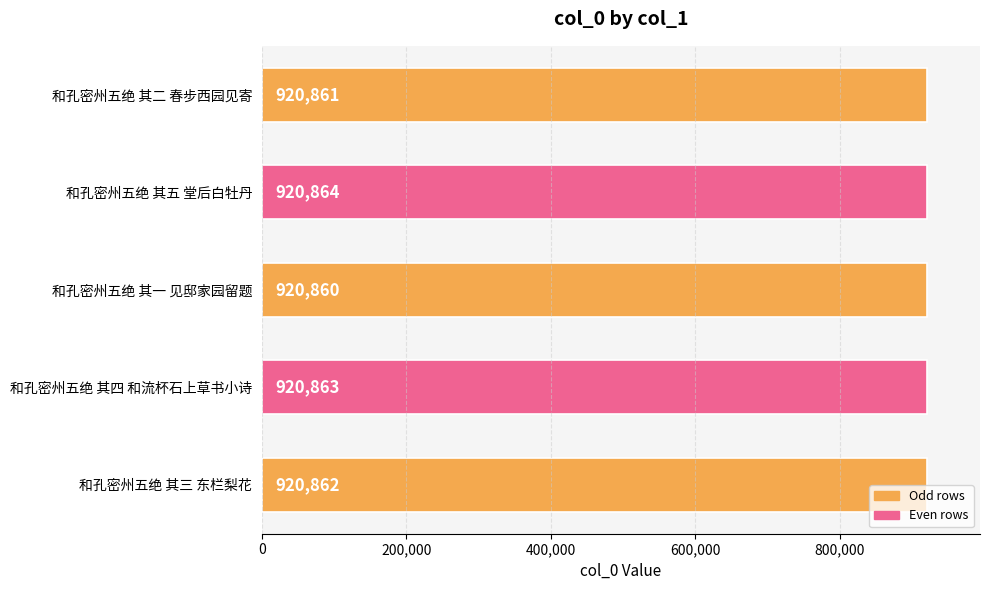

Is it true that the value at 和孔密州五绝 其一 见邸家园留题 is 920860?

True